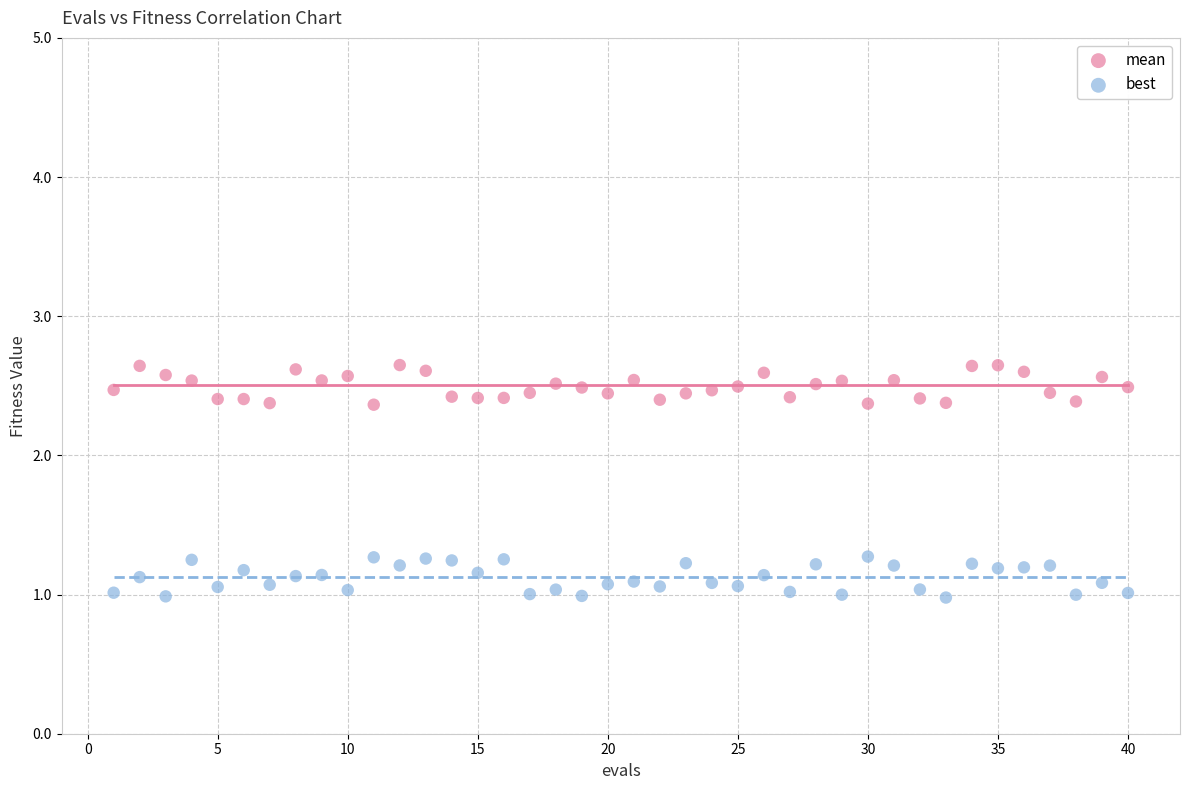

Which series reaches the maximum Y coordinate?

mean